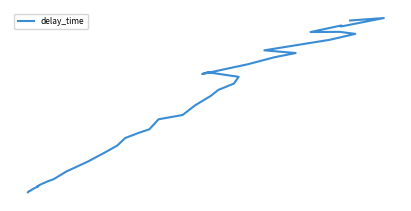

How many points are lower than both their immediate neighbors (excluding endpoints)?

4